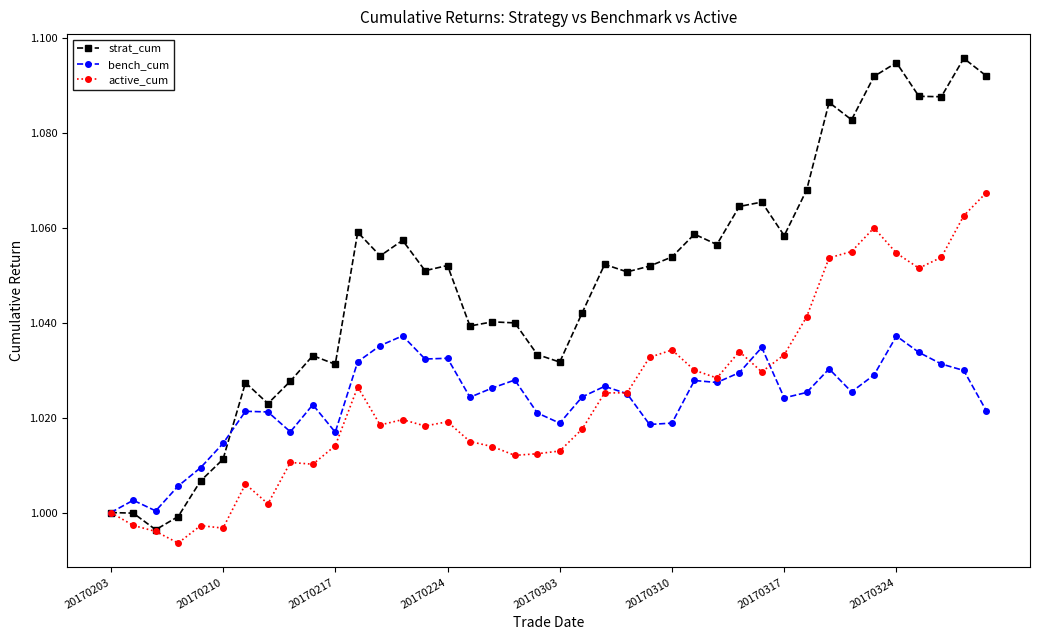

True or false: strat_cum has more than 2 points higher than both neighbors.

True